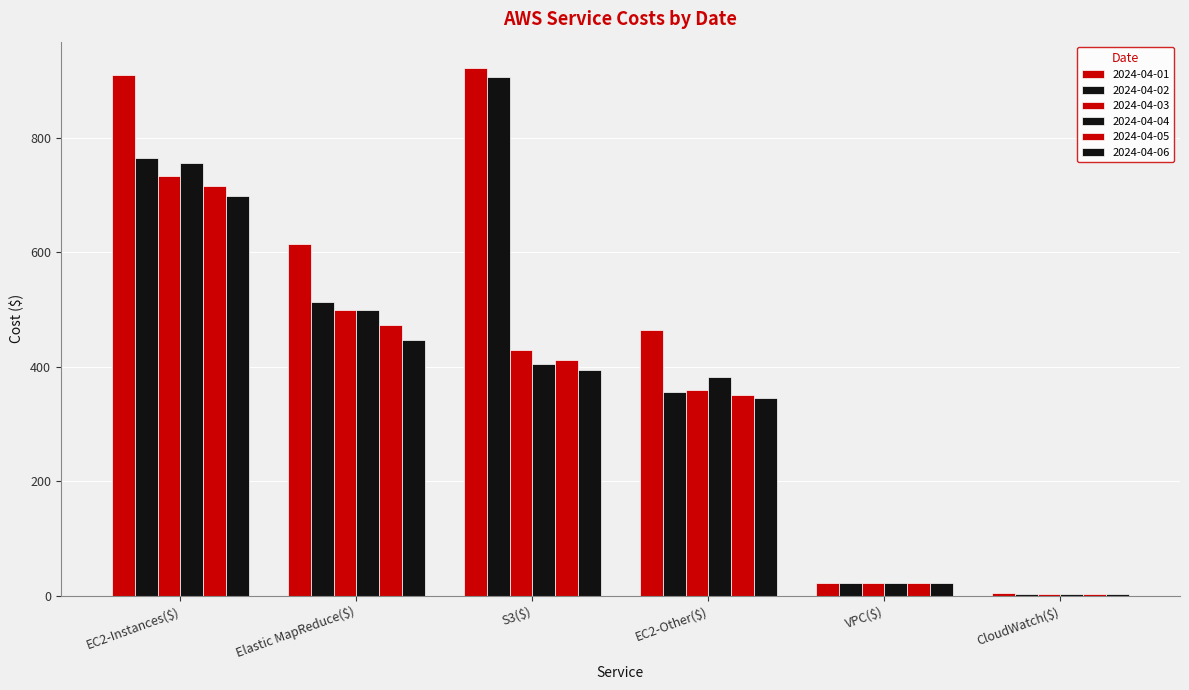

What is the sum of the 2024-04-02 values at CloudWatch($) and EC2-Instances($)?

766.7